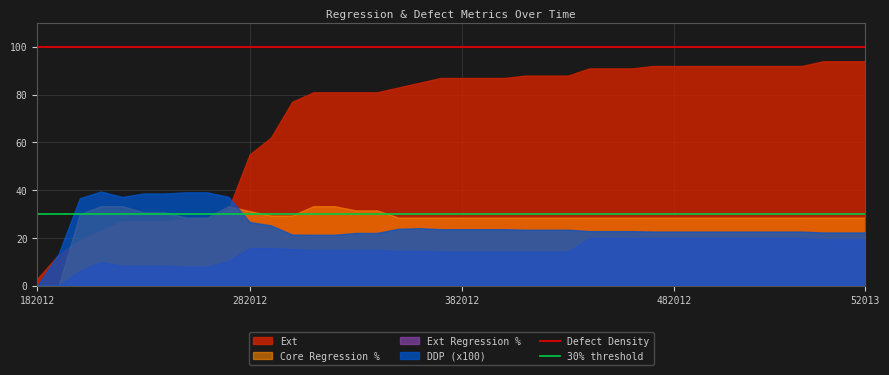

What is the approximate value of Defect Density at 362012?

100.0